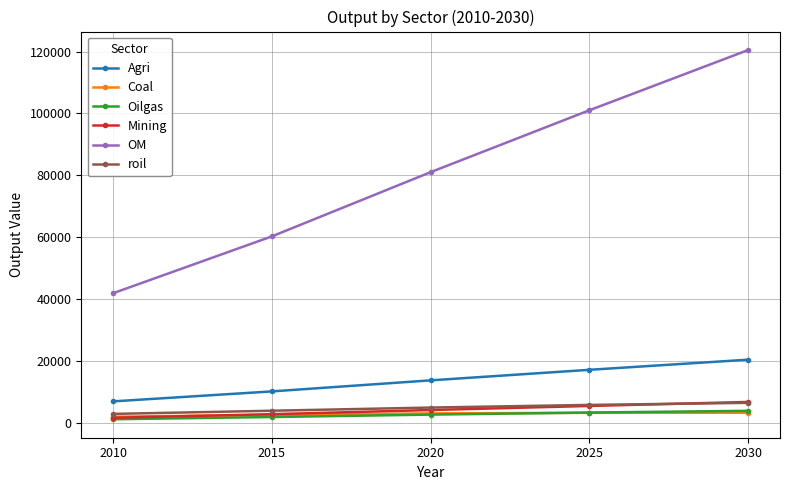

What are all the series names shown in the legend?

Agri, Coal, Oilgas, Mining, OM, roil